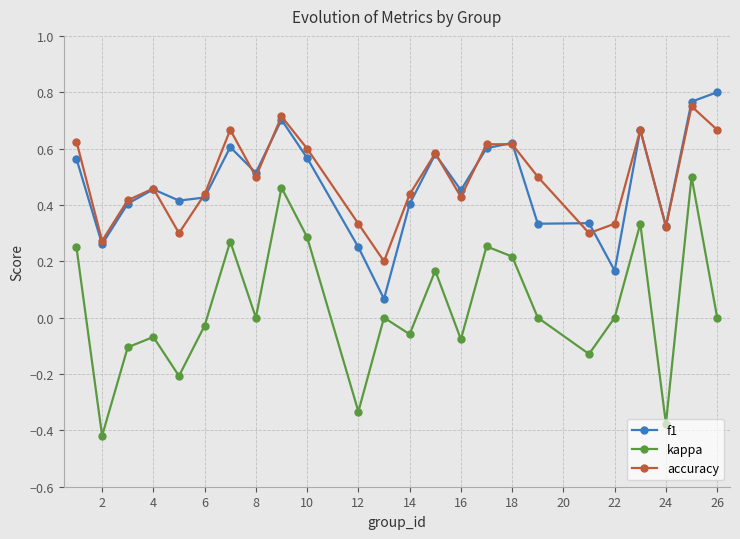

In f1, how many points are higher than both neighbors (excluding endpoints)?

7